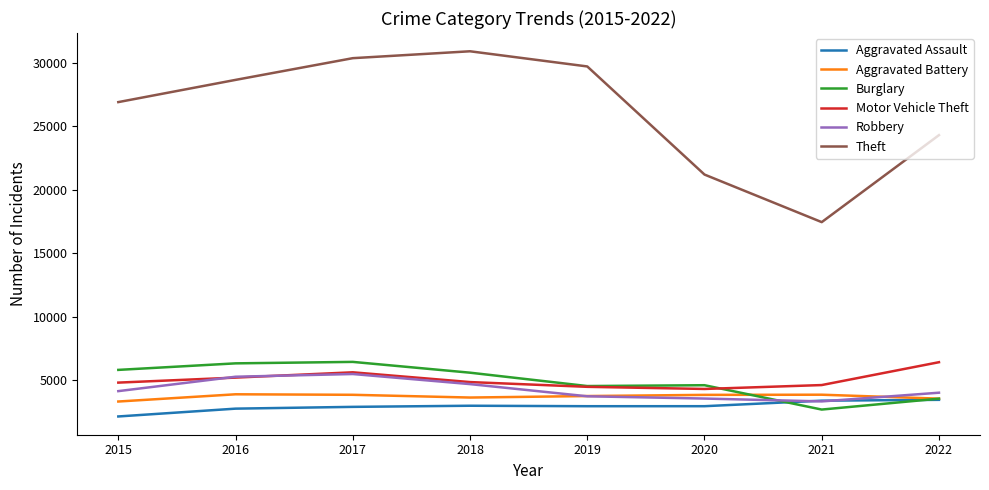

The Theft series shows 26931 at 2021. True or false?

False